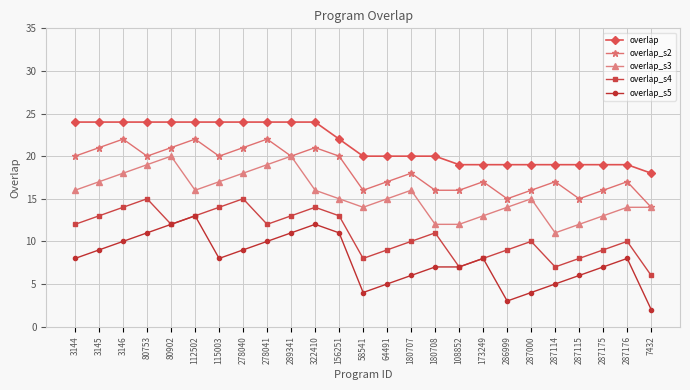

Is this an area chart (filled region under the line)?

No